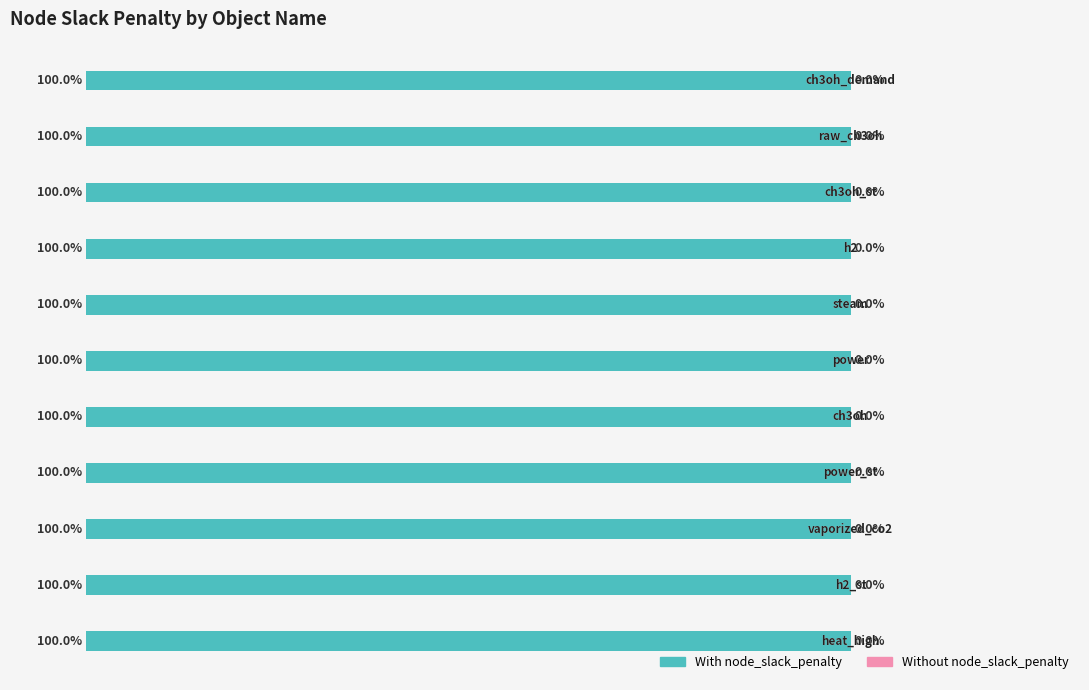

What are all the series names shown in the legend?

With node_slack_penalty, Without node_slack_penalty